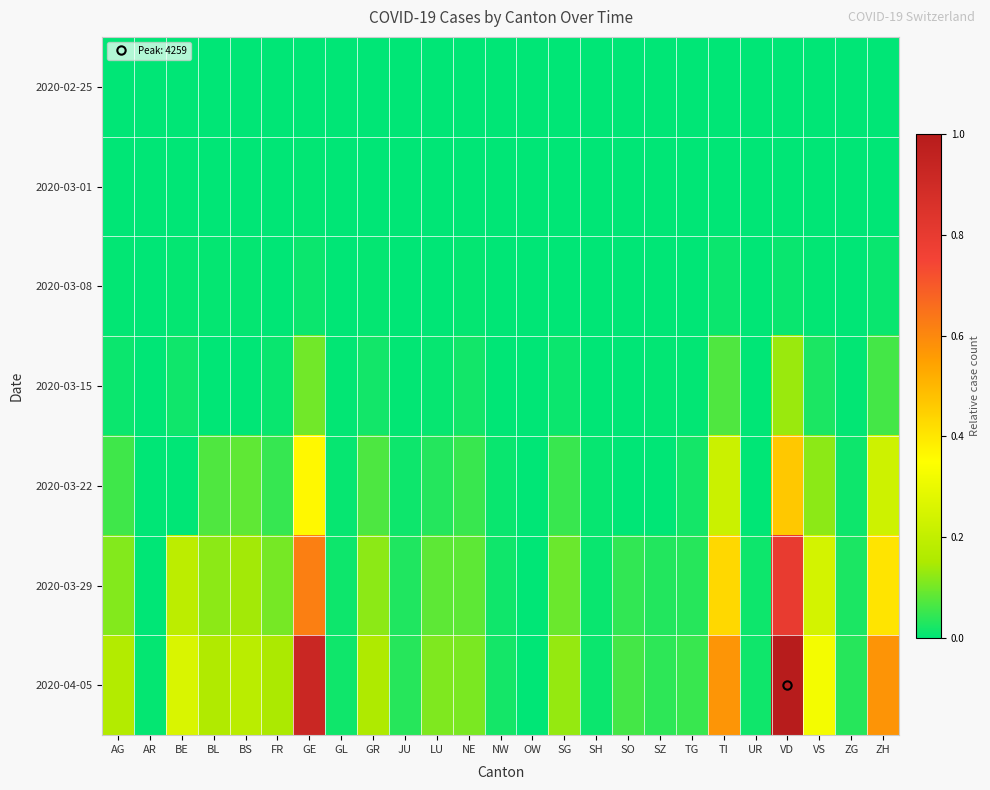

What is the total value across all series at SZ?

0.1